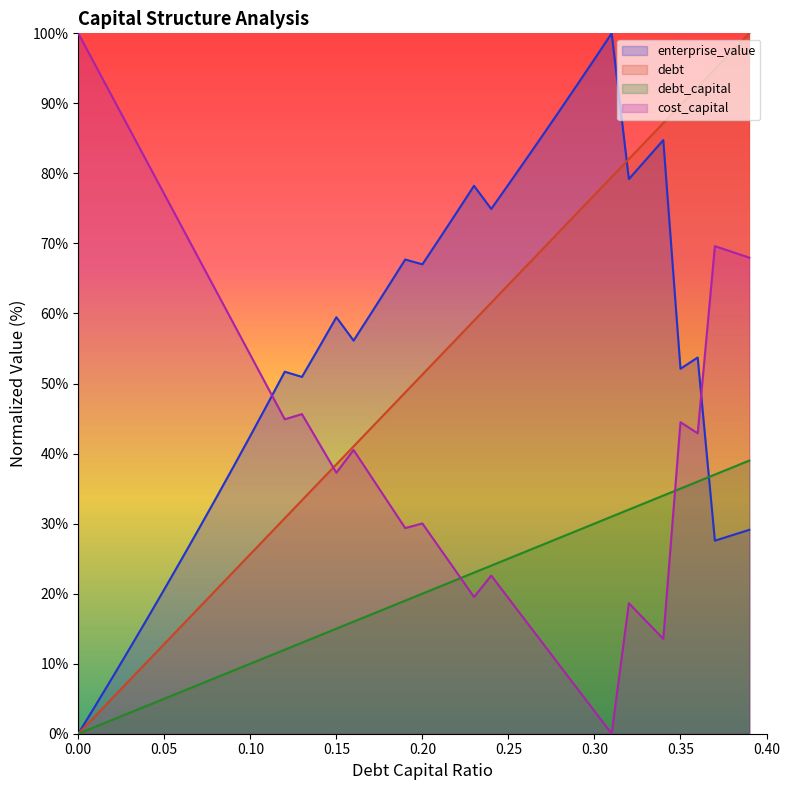

What is the spread (max minus min) of values at 0.16?

40.1